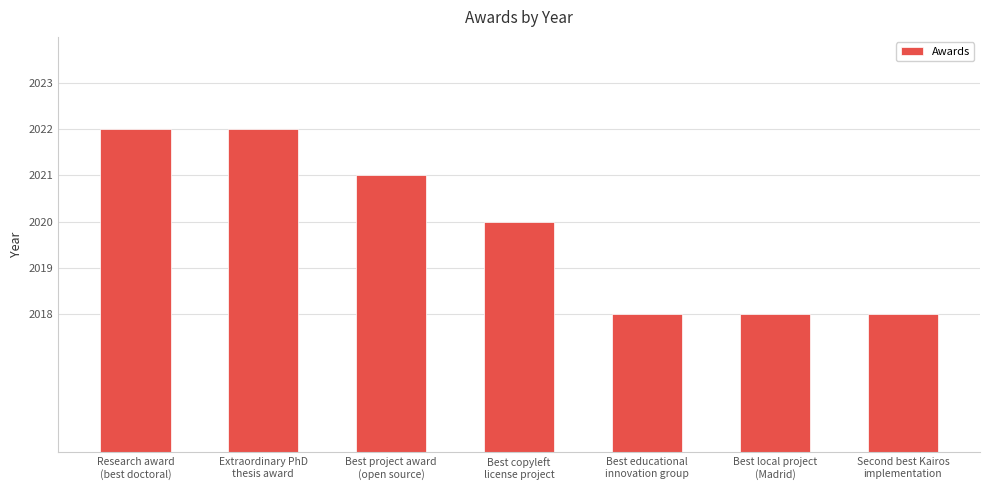

Reading right to left, extract all data points from this chart.

Second best Kairos
implementation=2018	Best local project
(Madrid)=2018	Best educational
innovation group=2018	Best copyleft
license project=2020	Best project award
(open source)=2021	Extraordinary PhD
thesis award=2022	Research award
(best doctoral)=2022